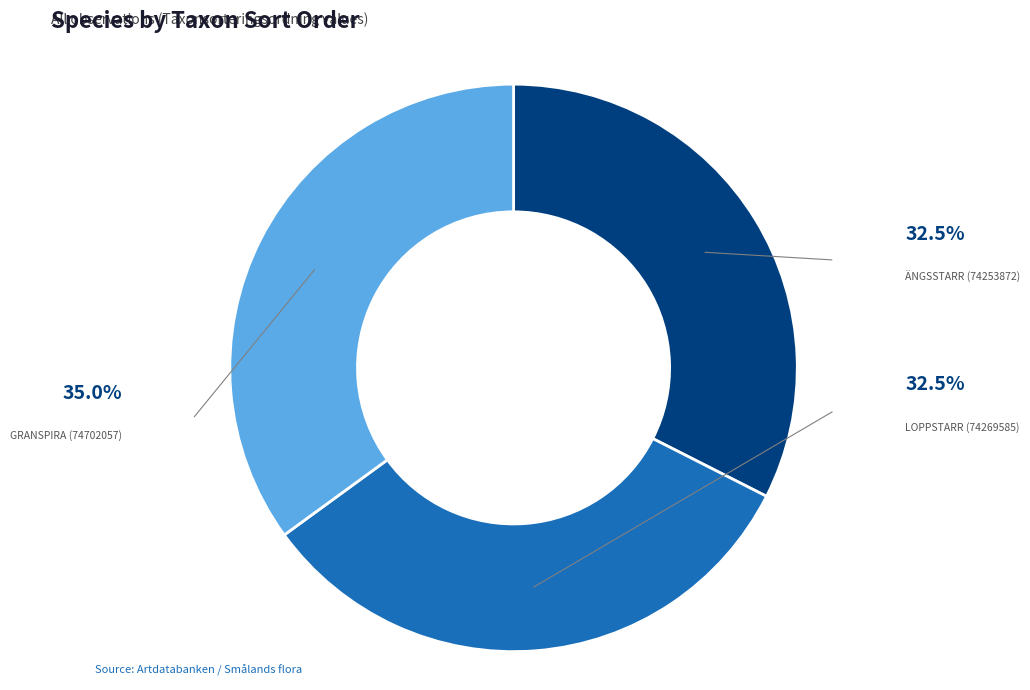

Is there a majority slice in this chart?

No